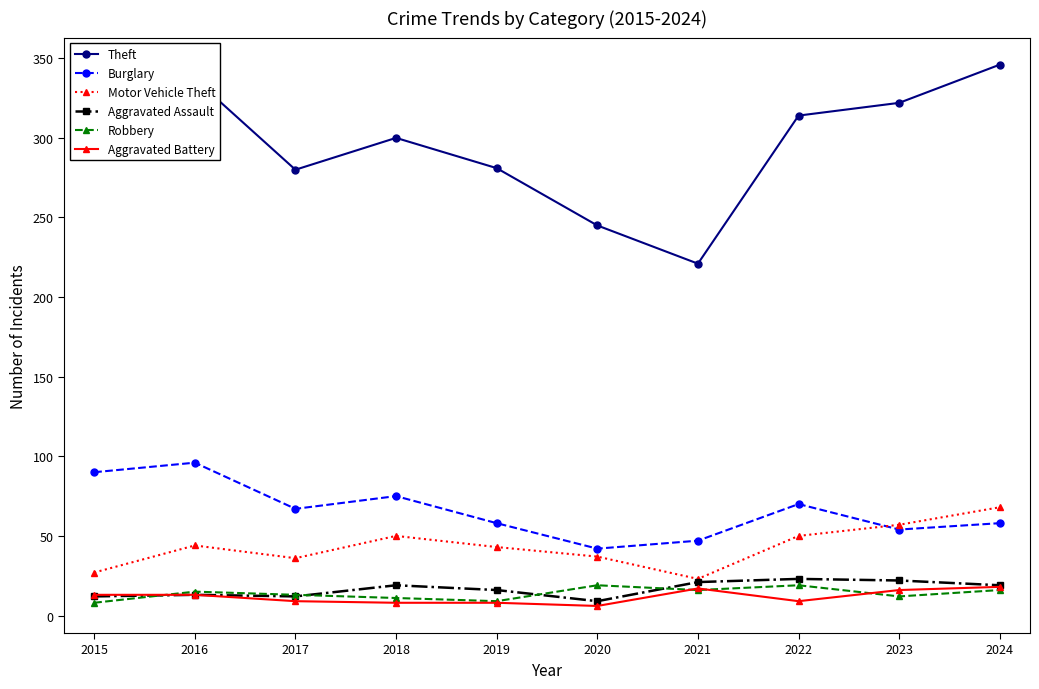

True or false: Burglary has more than 0 interior local peaks.

True